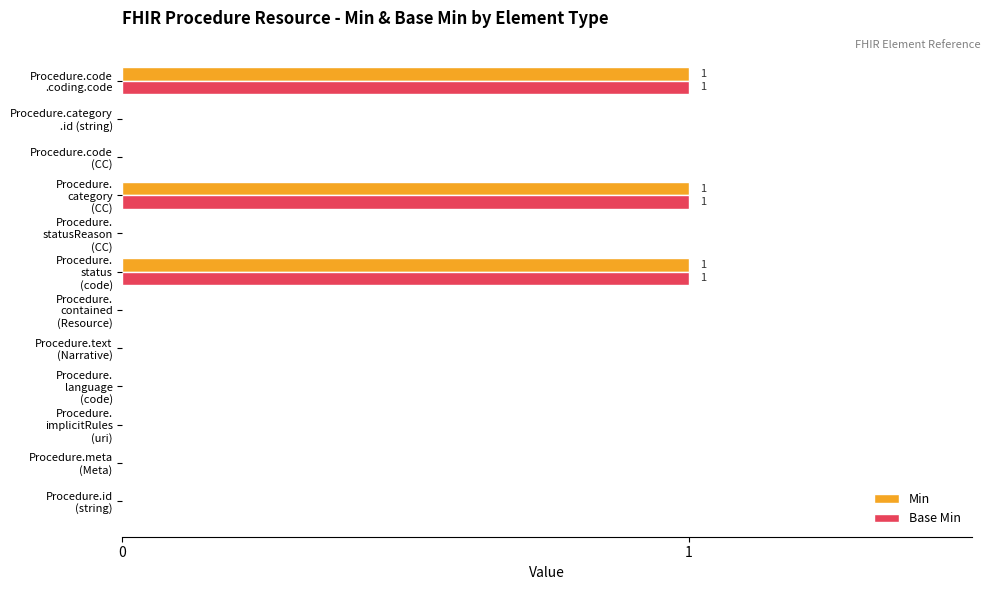

What is the sum of all Min values?

3